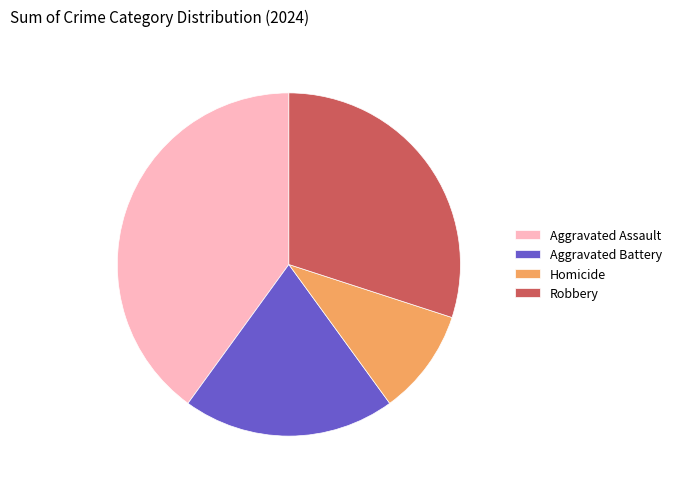

True or false: Aggravated Battery accounts for 32% of the total.

False